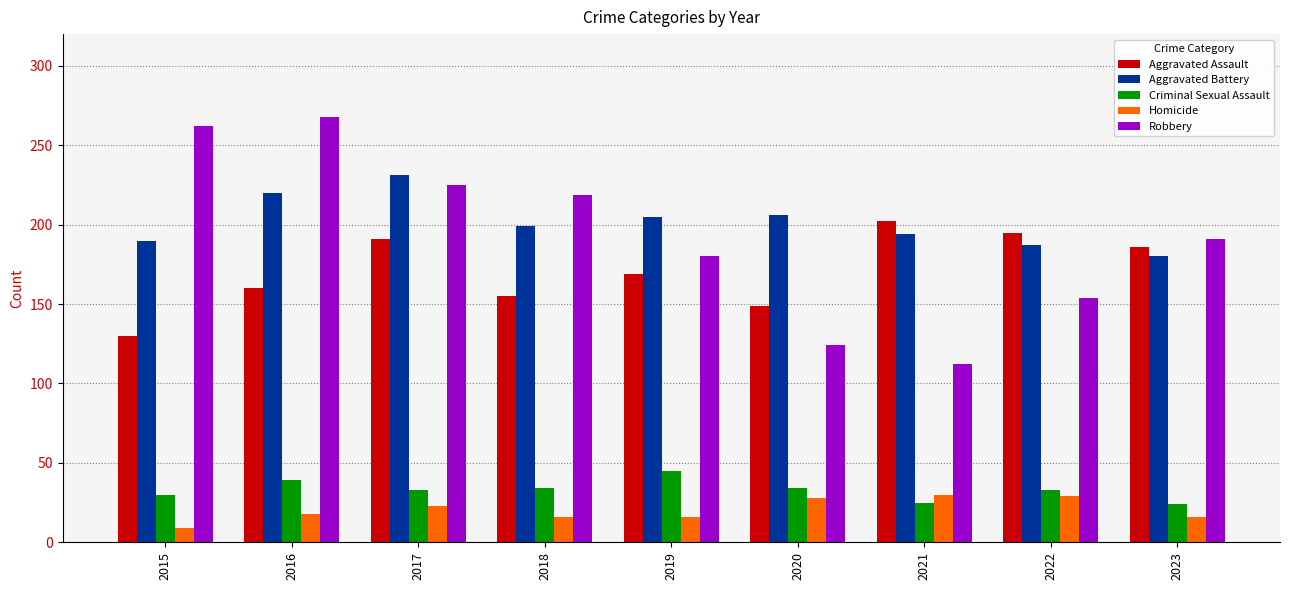

What is the lowest value of the Criminal Sexual Assault series?

24